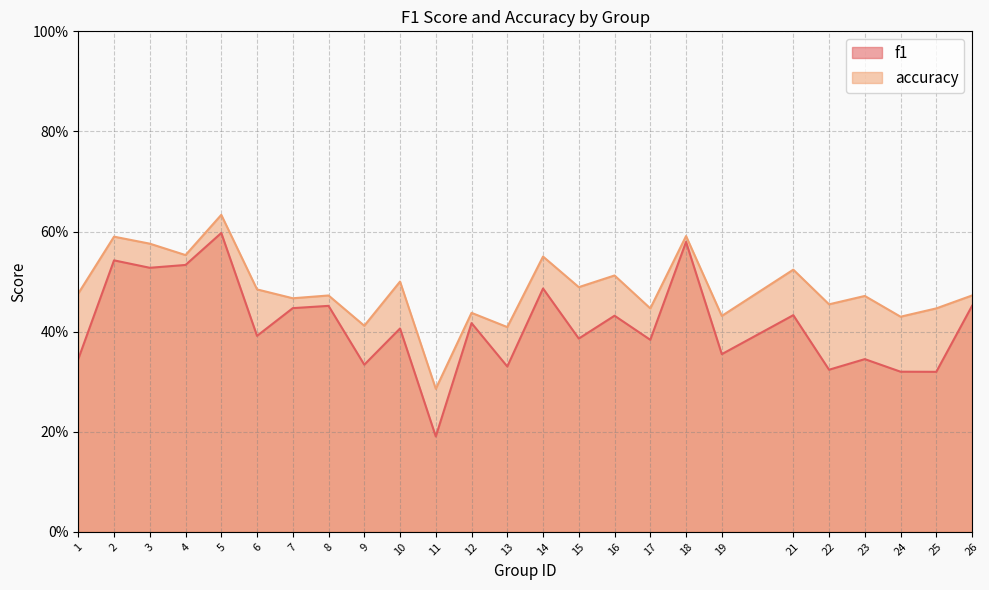

Rank the series by their maximum value, from lowest to highest.

f1, accuracy